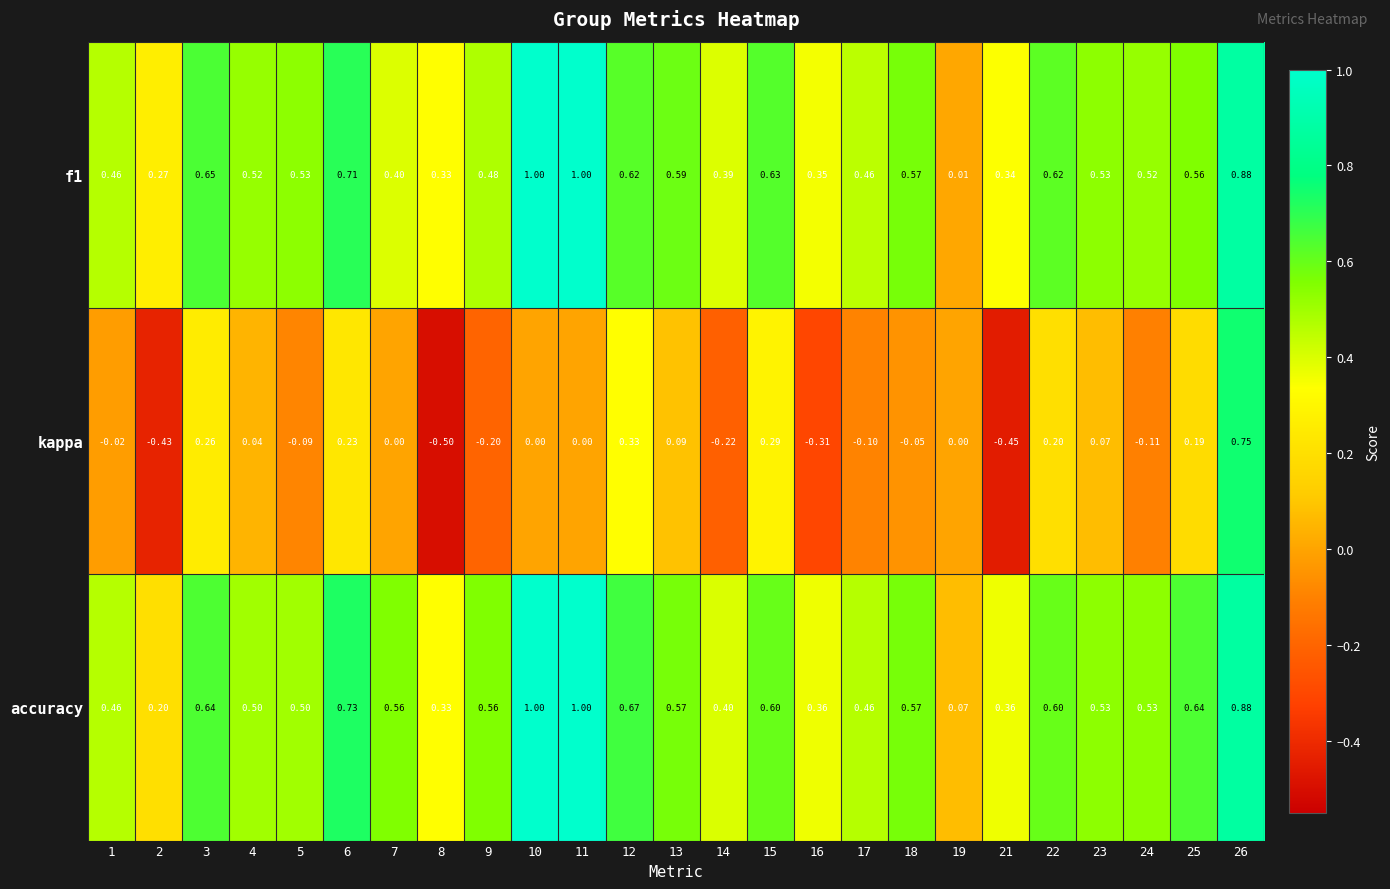

Which series has the largest total across all categories?

accuracy